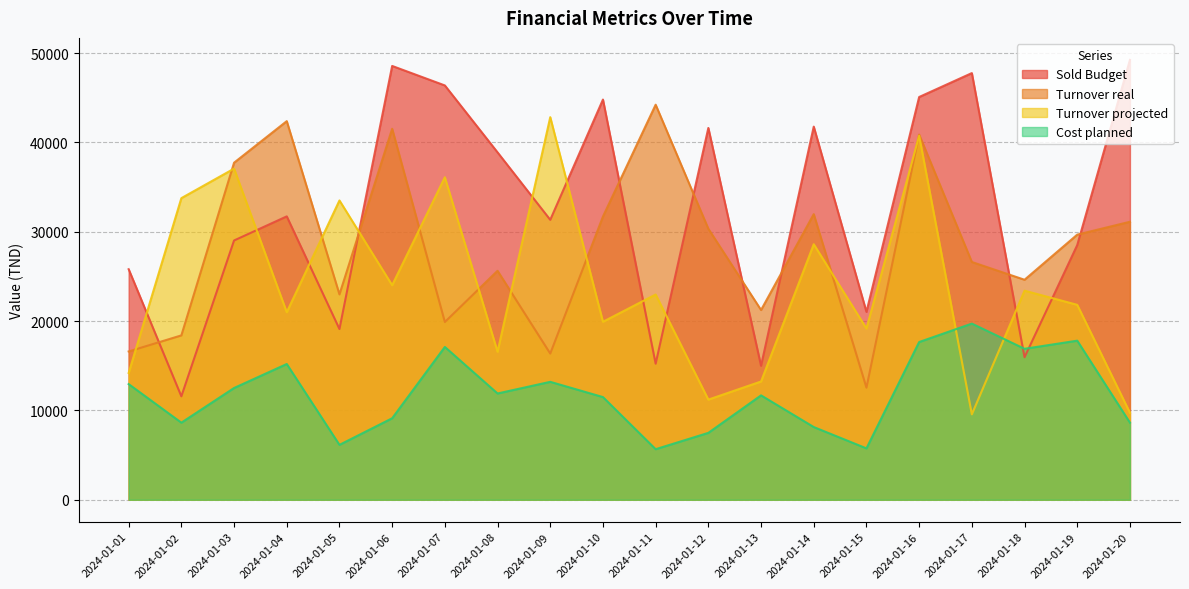

Rank the categories by Turnover real value from highest to lowest.

2024-01-11, 2024-01-04, 2024-01-06, 2024-01-16, 2024-01-03, 2024-01-14, 2024-01-10, 2024-01-20, 2024-01-12, 2024-01-19, 2024-01-17, 2024-01-08, 2024-01-18, 2024-01-05, 2024-01-13, 2024-01-07, 2024-01-02, 2024-01-01, 2024-01-09, 2024-01-15